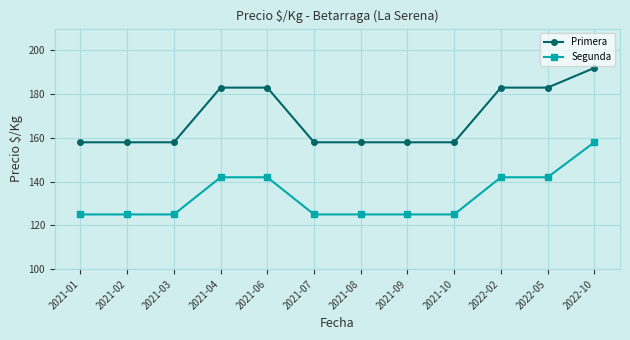

What is the sum of the Primera values at 2021-09 and 2022-10?

350